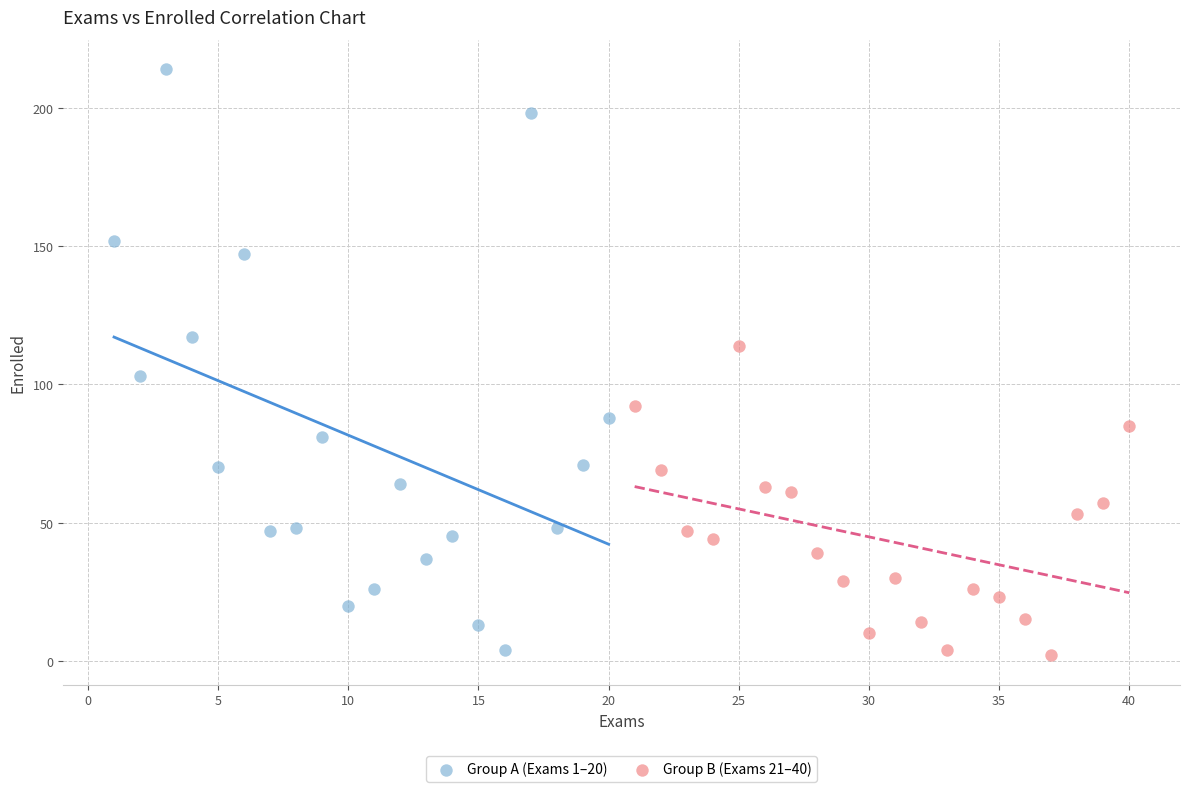

Which series has the largest Y range (max minus min)?

Group A (Exams 1–20)